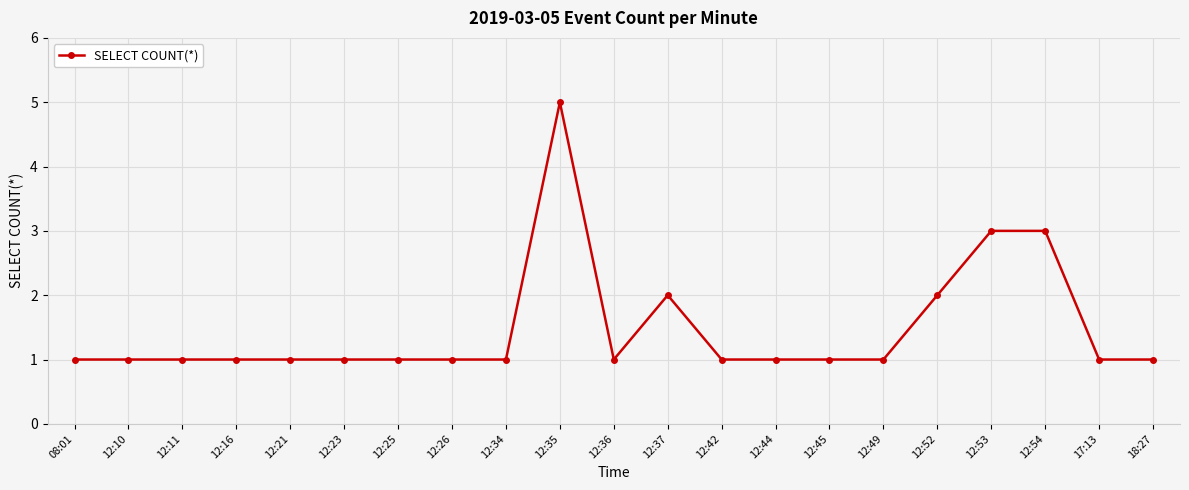

Reading left to right, transcribe all the data shown in this chart.

08:01=1	12:10=1	12:11=1	12:16=1	12:21=1	12:23=1	12:25=1	12:26=1	12:34=1	12:35=5	12:36=1	12:37=2	12:42=1	12:44=1	12:45=1	12:49=1	12:52=2	12:53=3	12:54=3	17:13=1	18:27=1